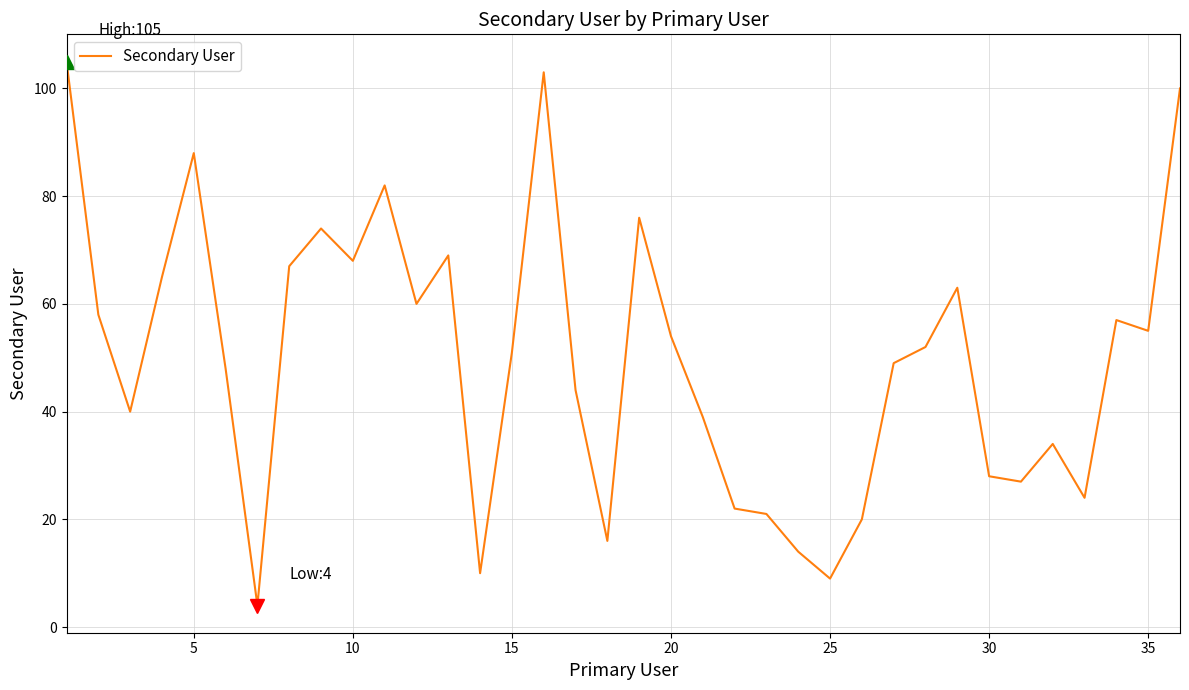

How many lines are shown in the chart?

1